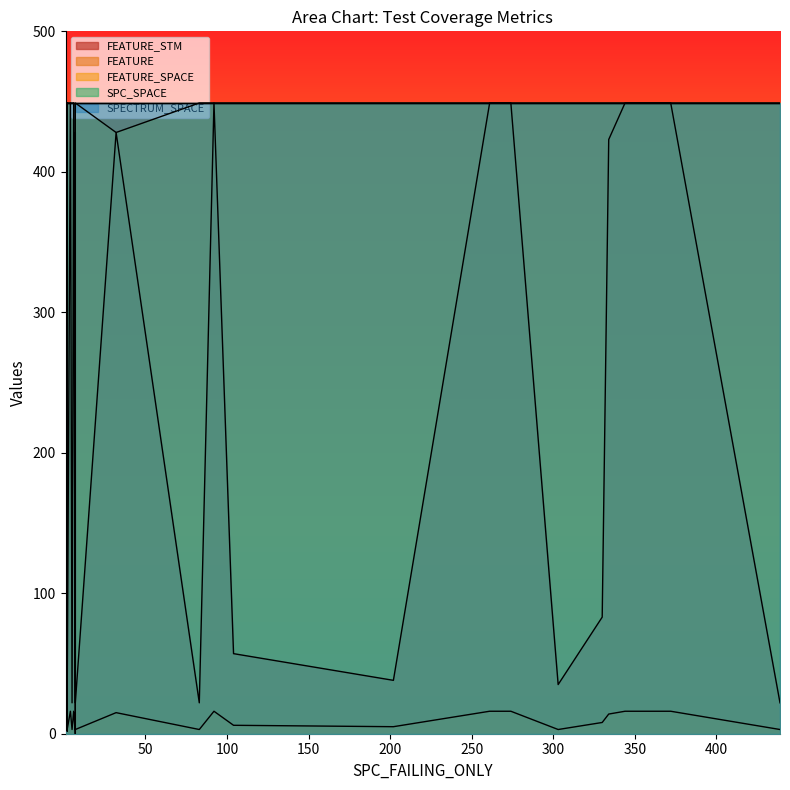

True or false: SPC_SPACE and FEATURE intersect in this chart.

False